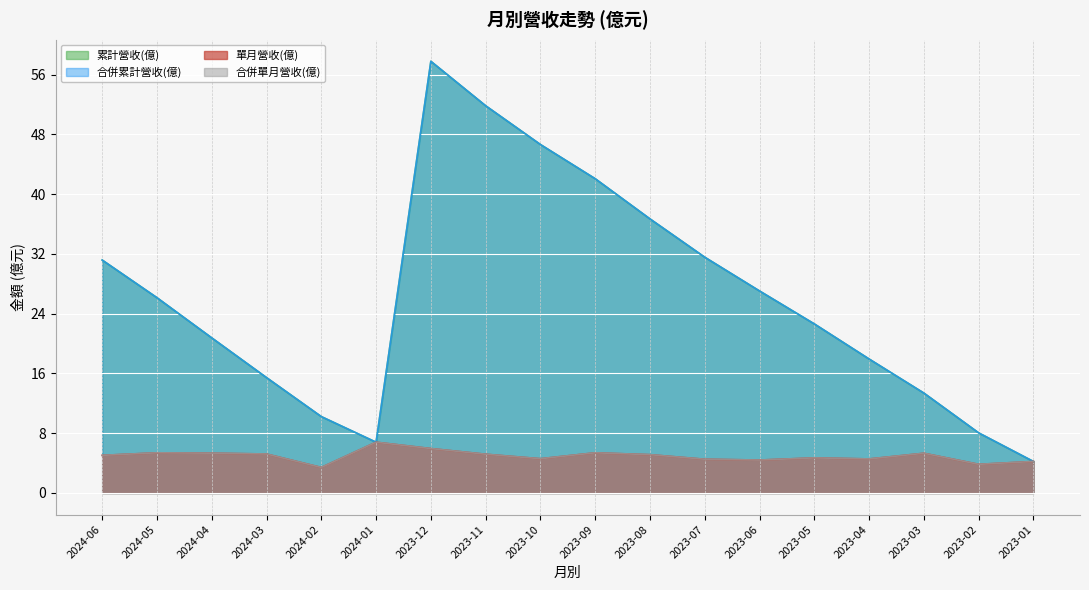

What position from the left is 2024-01?

6